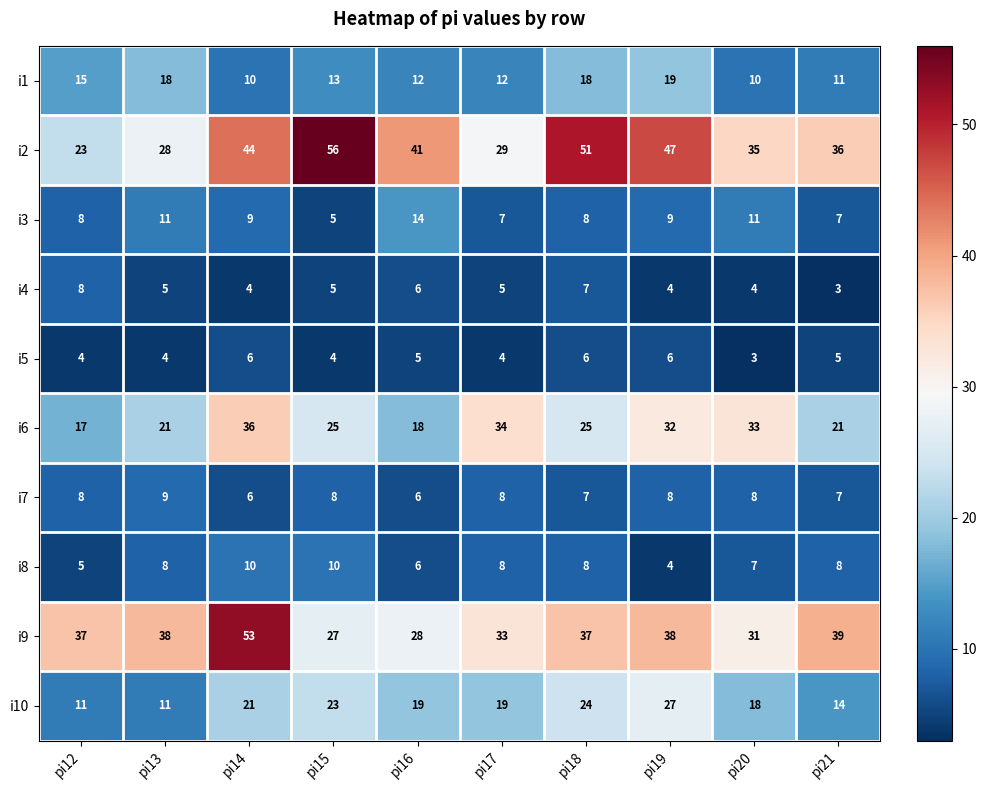

At which category is the sum across all series the highest?

pi14